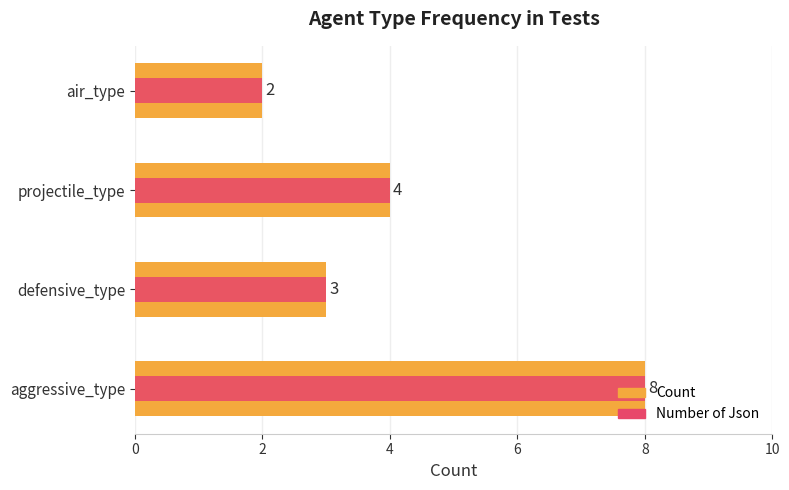

Between projectile_type and air_type, which series saw the biggest shift?

Count